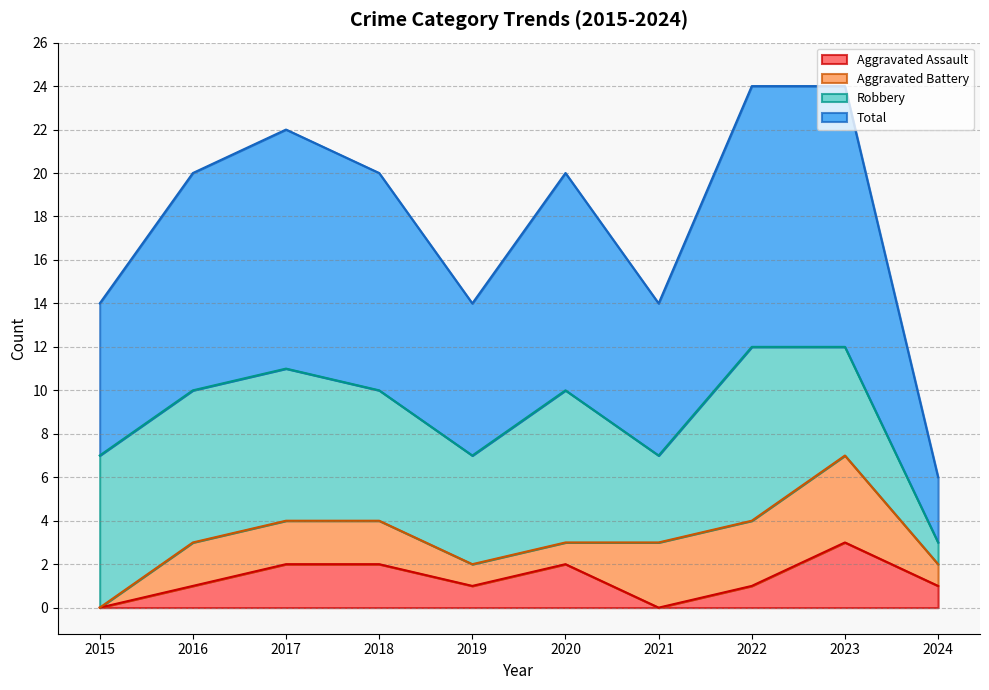

Which category has the highest value in the Aggravated Assault series?

2023